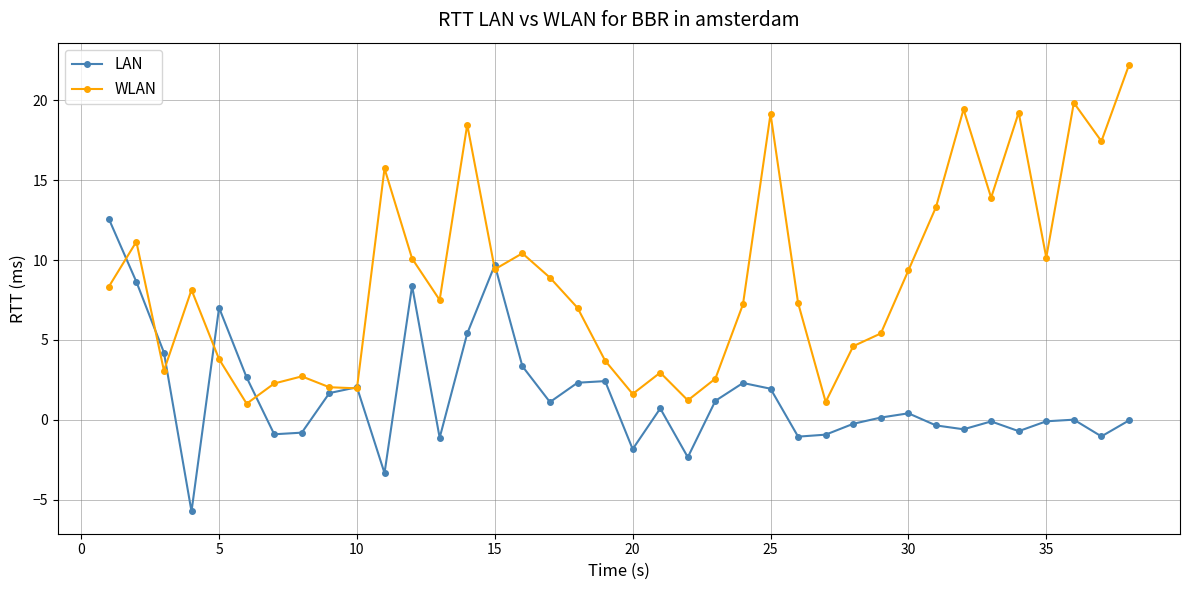

Count the number of data series in this chart.

2